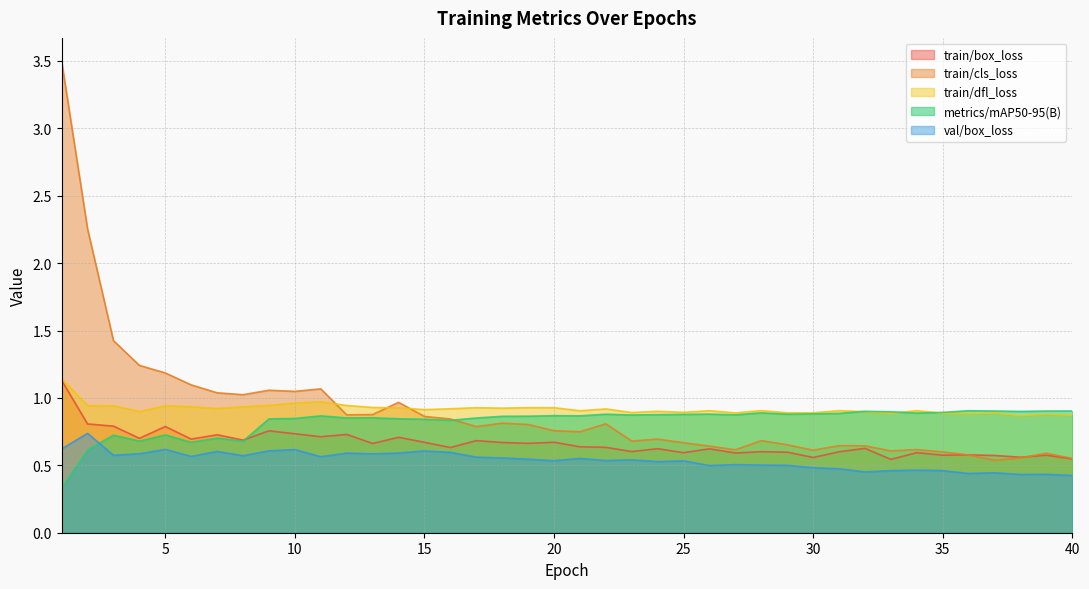

How many distinct data groups are displayed?

5